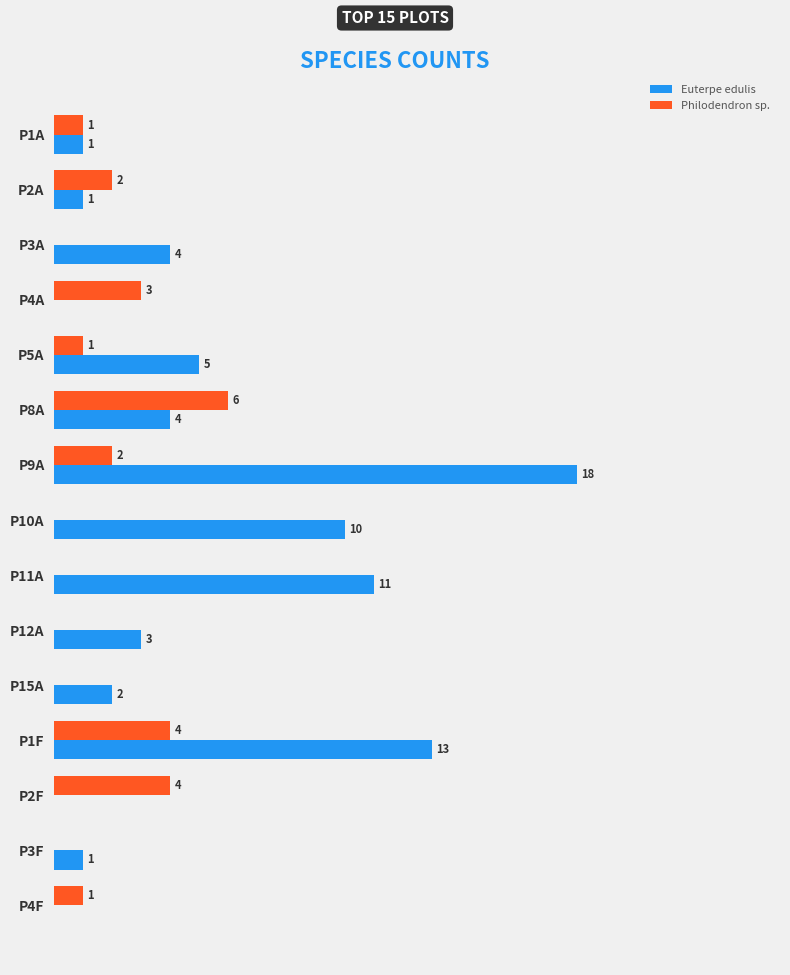

At which label is Philodendron sp. closest to 3?

P4A